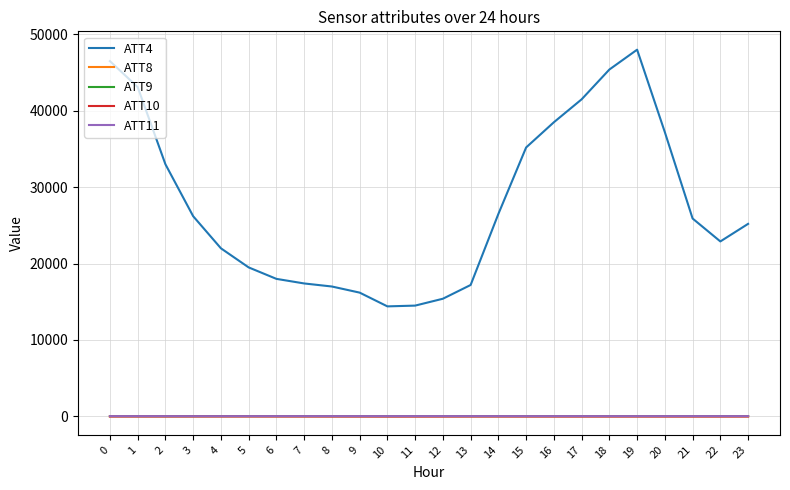

At which label does ATT4 reach its peak?

19